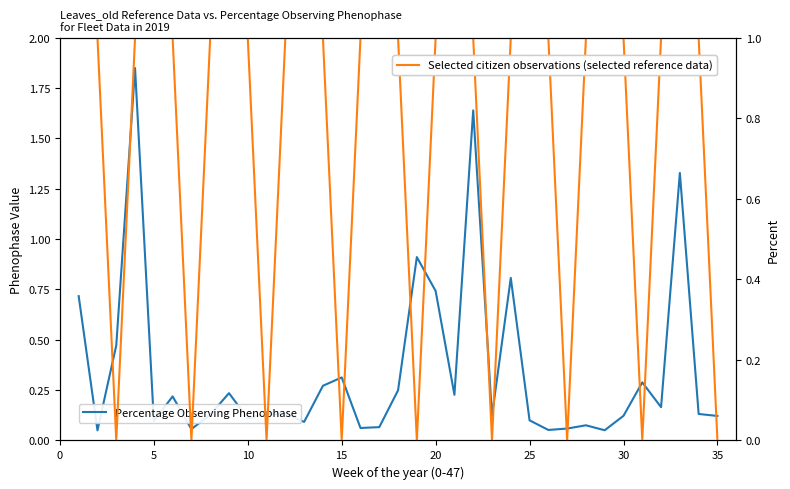

True or false: Selected citizen observations (selected reference data) has a value of -0.3 at 10.

False